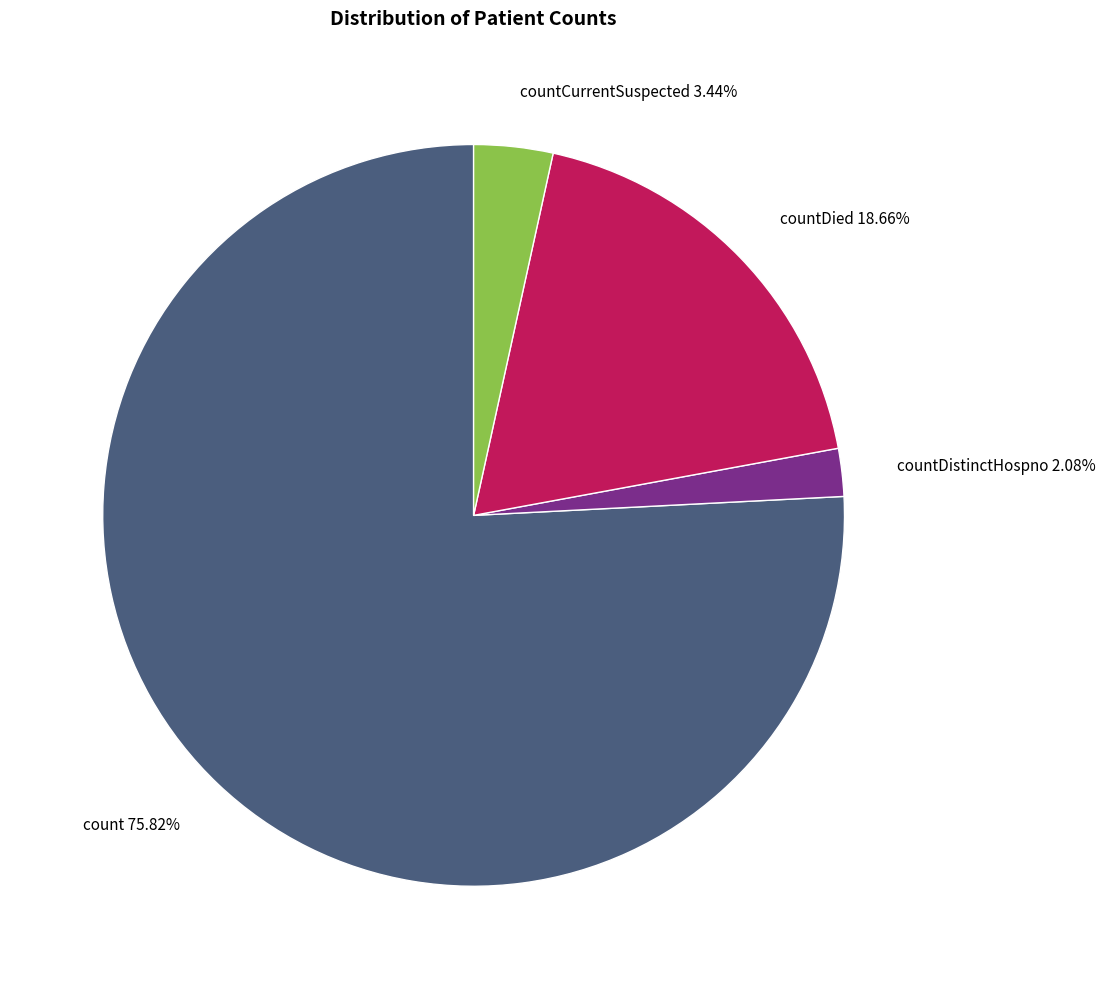

Is there a majority slice in this chart?

Yes